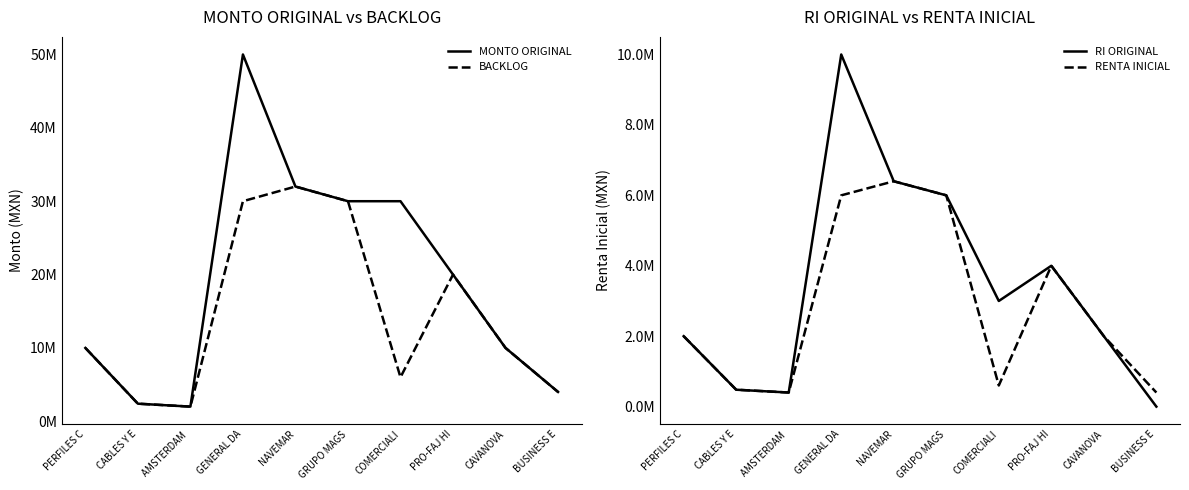

What is the average value of the RENTA INICIAL series?

2828000